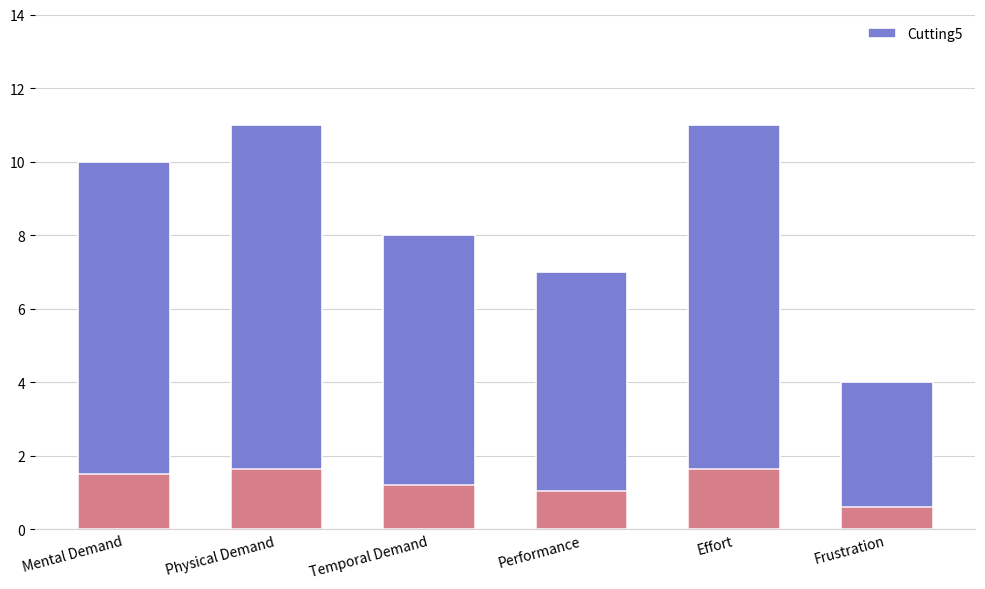

What is the difference between the maximum and minimum values?

7